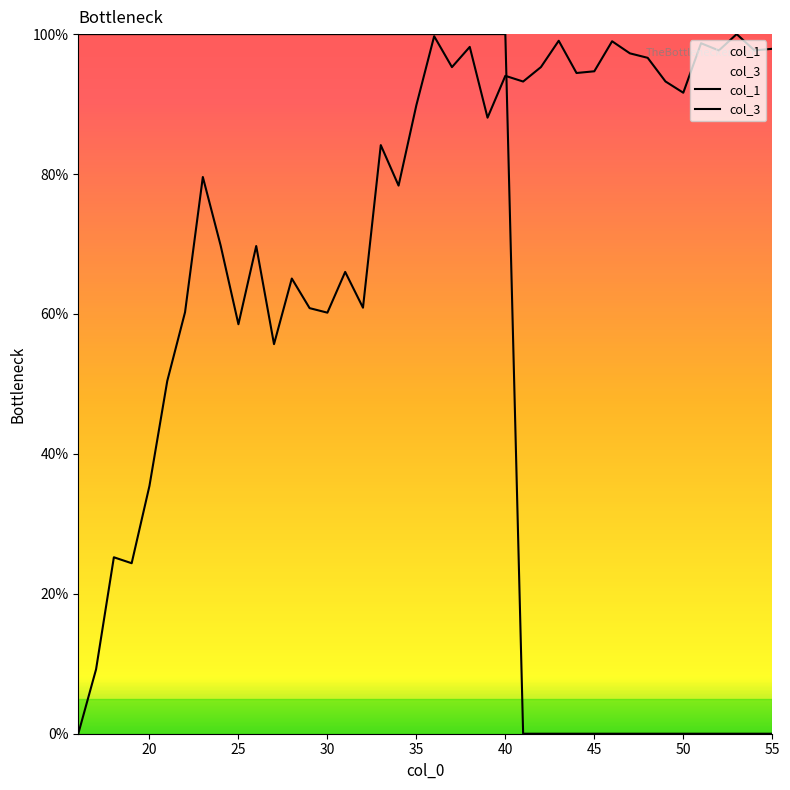

Reading left to right, transcribe all the data shown in this chart.

col_1: 0.0	9.2	25.2	24.4	35.4	50.4	60.2	79.6	69.8	58.5	69.7	55.7	65.1	60.8	60.2	66.0	60.9	84.1	78.3	89.8	99.7	95.3	98.2	88.1	94.0	93.2	95.3	99.0	94.4	94.7	99.0	97.3	96.6	93.2	91.6	98.7	97.7	100.0	97.7	97.9
col_3: 100.0	100.0	100.0	100.0	100.0	100.0	100.0	100.0	100.0	100.0	100.0	100.0	100.0	100.0	100.0	100.0	100.0	100.0	100.0	100.0	100.0	100.0	100.0	100.0	100.0	0.0	0.0	0.0	0.0	0.0	0.0	0.0	0.0	0.0	0.0	0.0	0.0	0.0	0.0	0.0